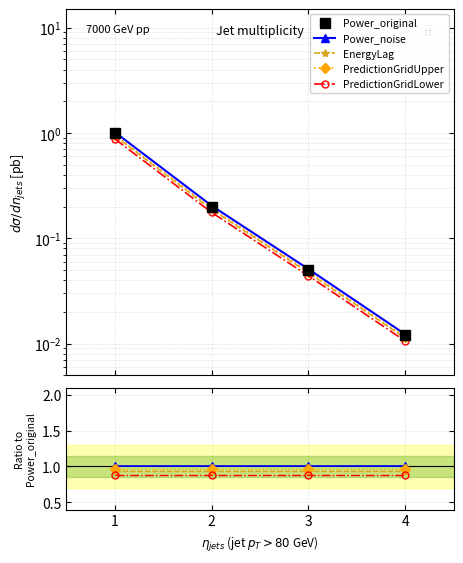

Reading left to right, list all the values displayed in this chart.

Power_original: 1=1.0	2=0.2	3=0.1	4=0.0
Power_noise: 1=1.0	2=1.0	3=1.0	4=1.0
EnergyLag: 1=0.9	2=0.9	3=0.9	4=0.9
PredictionGridUpper: 1=1.0	2=1.0	3=1.0	4=1.0
PredictionGridLower: 1=0.9	2=0.9	3=0.9	4=0.9